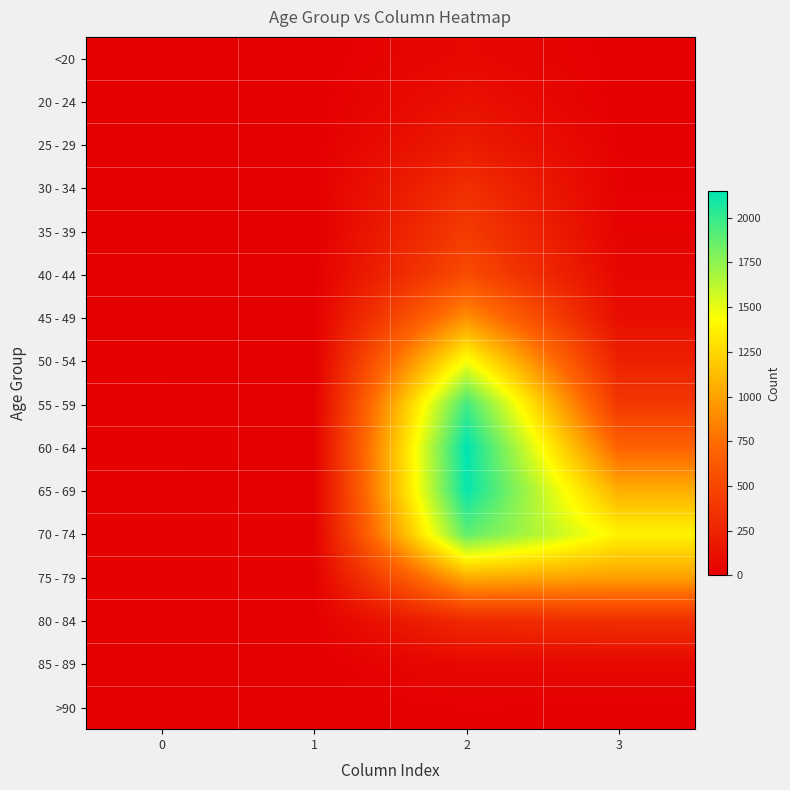

How many distinct data groups are displayed?

16